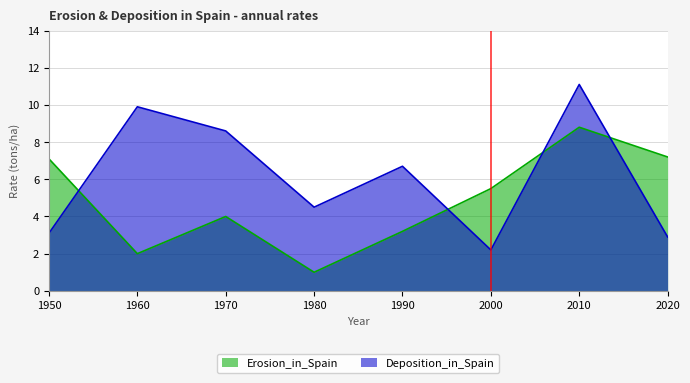

What is the average value of the Deposition_in_Spain series?

6.1